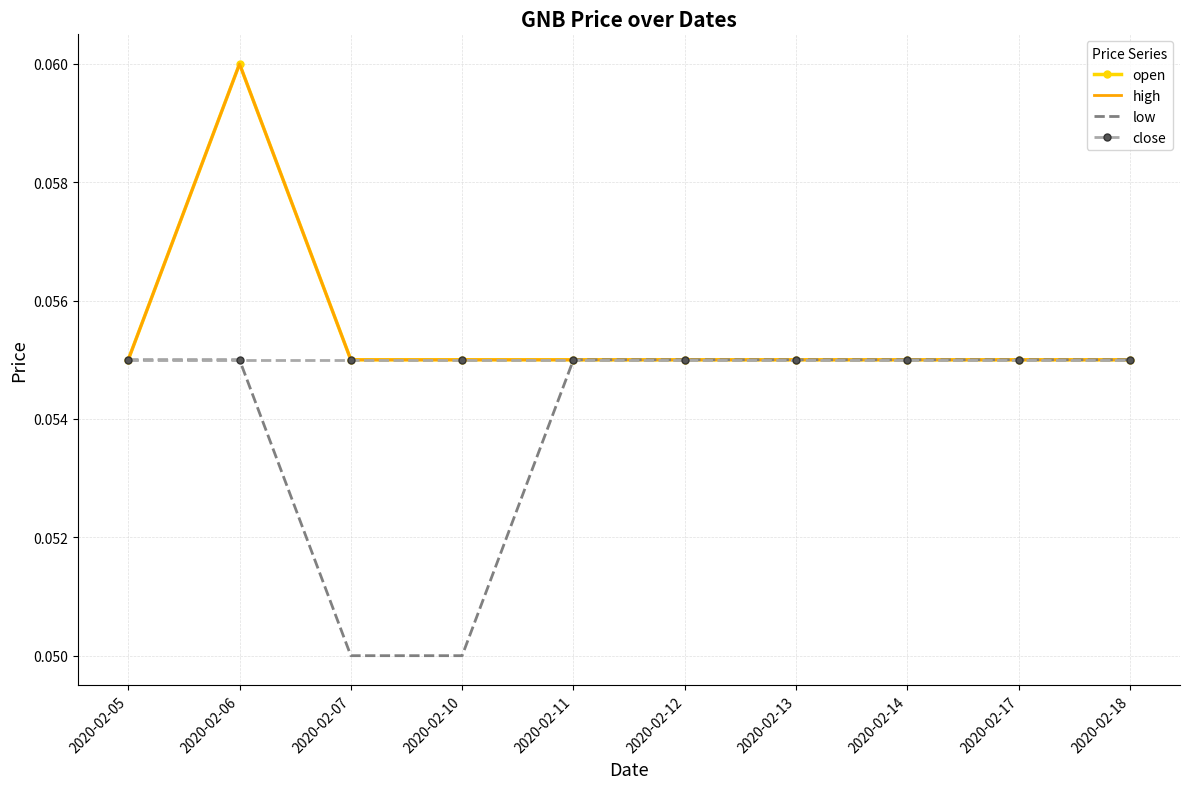

Which series changed the most between 2020-02-11 and 2020-02-18?

open